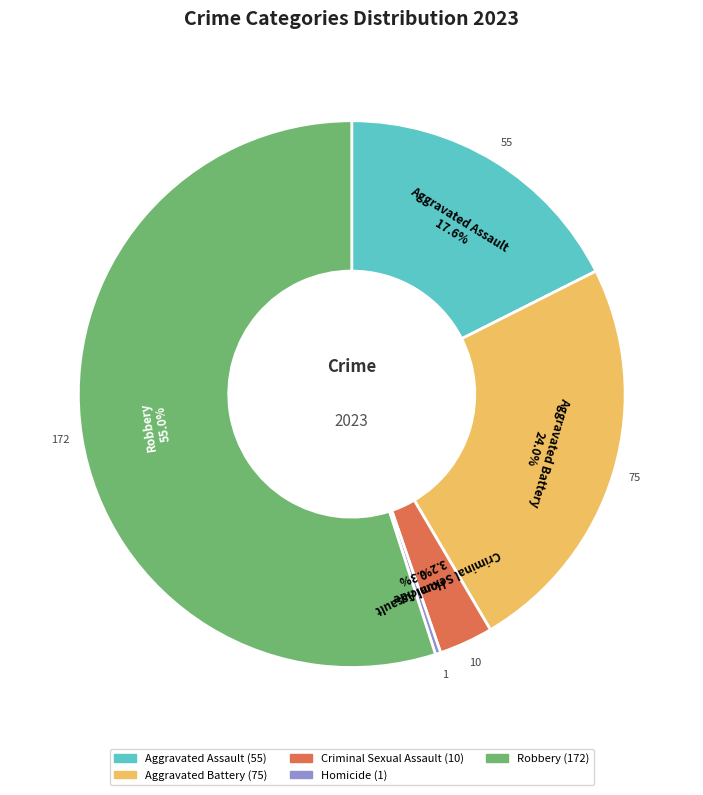

How many slices are in this pie chart?

5